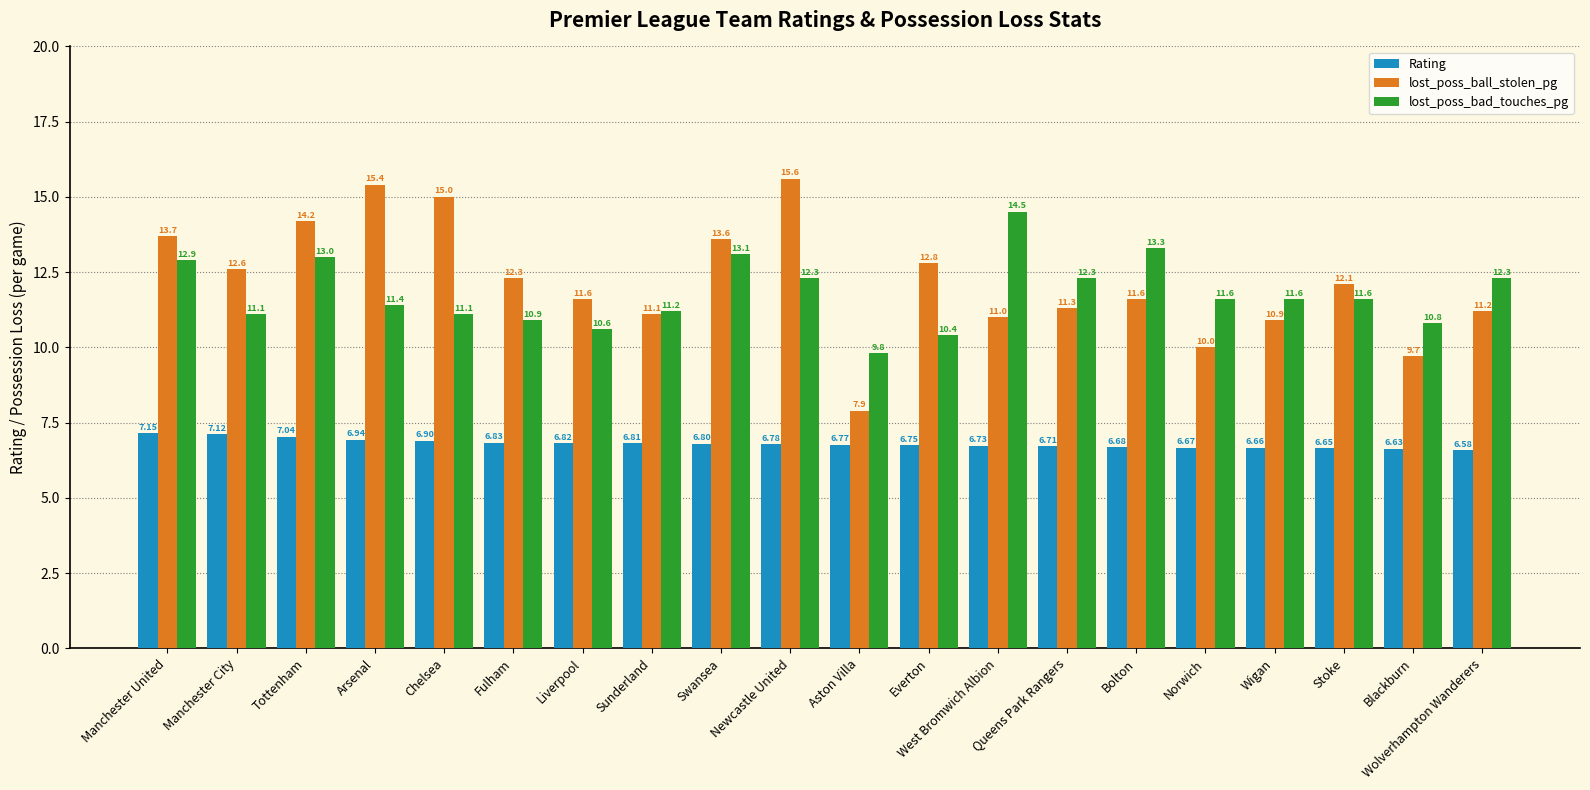

What is the difference between the highest and lowest values at Sunderland?

4.4